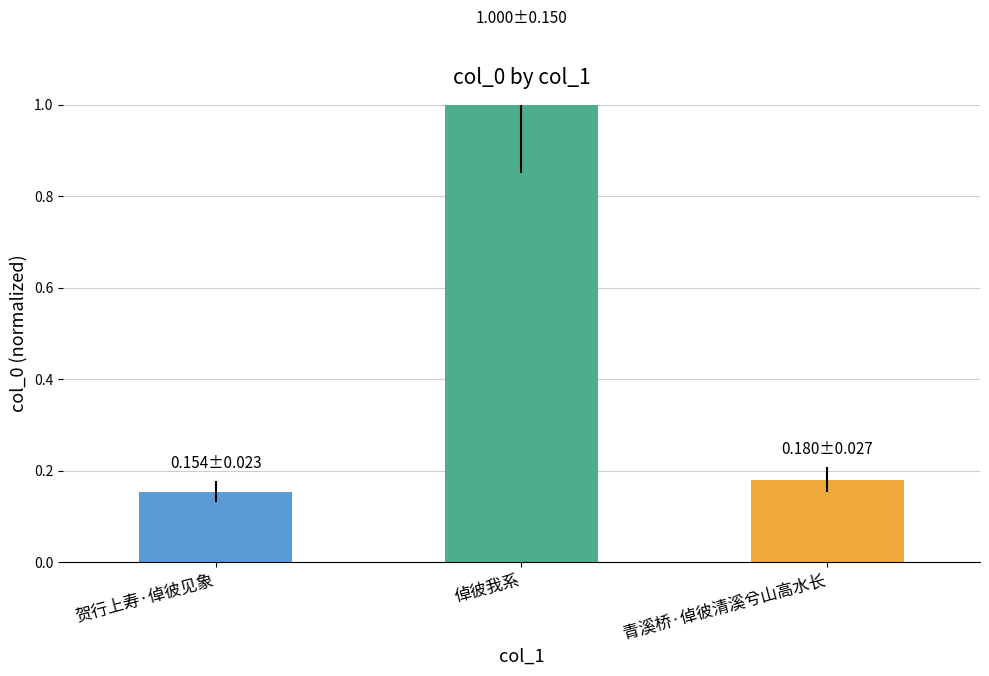

Which category has the lowest value across all series?

贺行上寿·倬彼见象